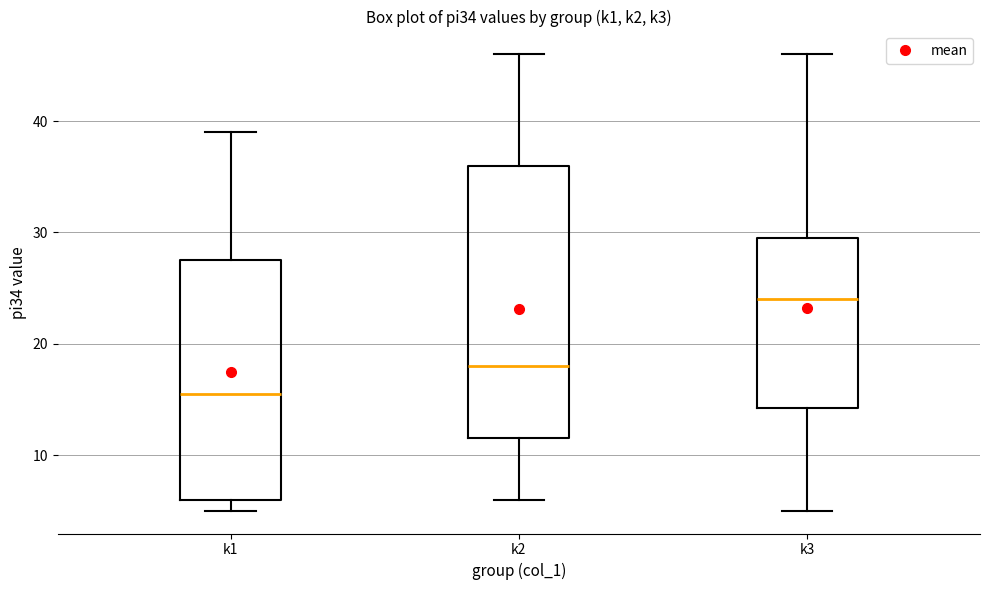

Where is the upper edge of the box for k3 on the y-axis? The values are not printed on the chart, so give them approximately, as read against the axis.

30